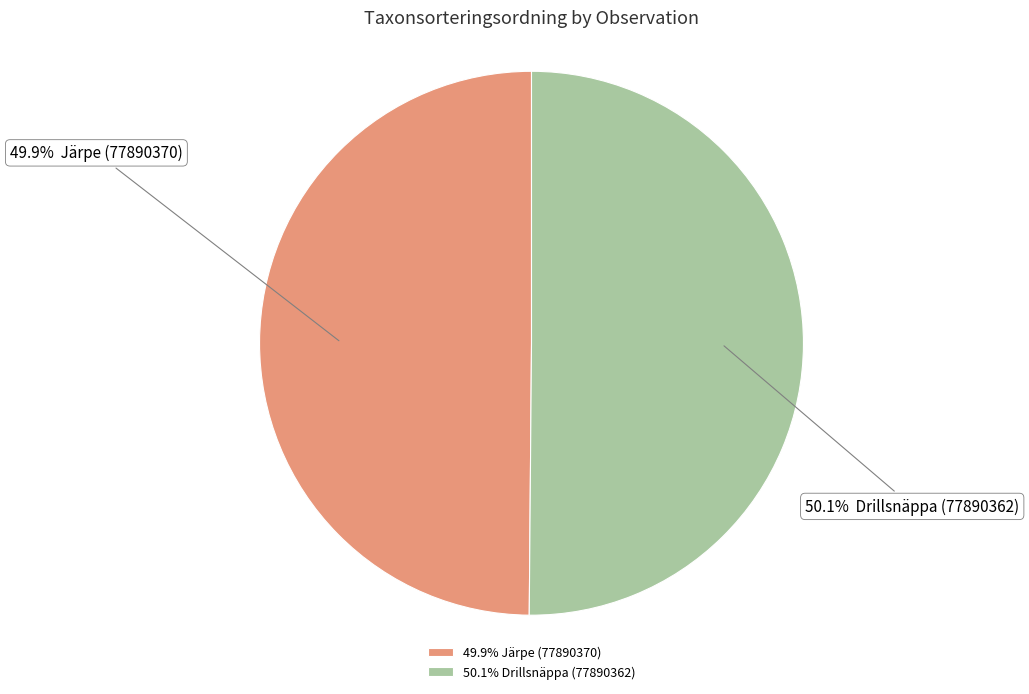

Is there any slice that represents more than half of the pie?

Yes